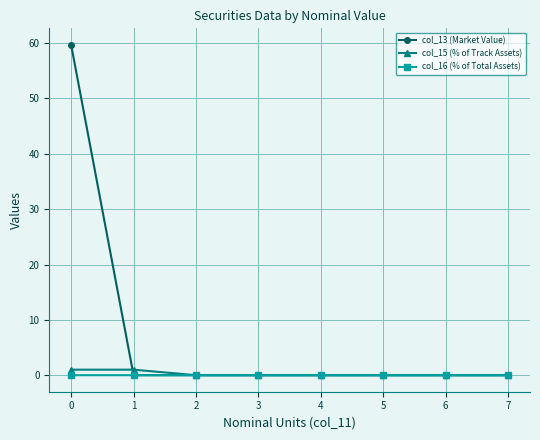

The col_13 (Market Value) series shows 0.0 at 7. True or false?

True